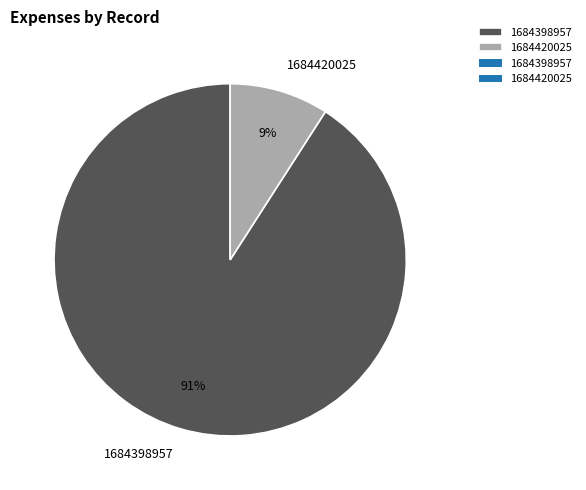

Is the sum of 1684420025 and 1684398957 greater than half?

Yes